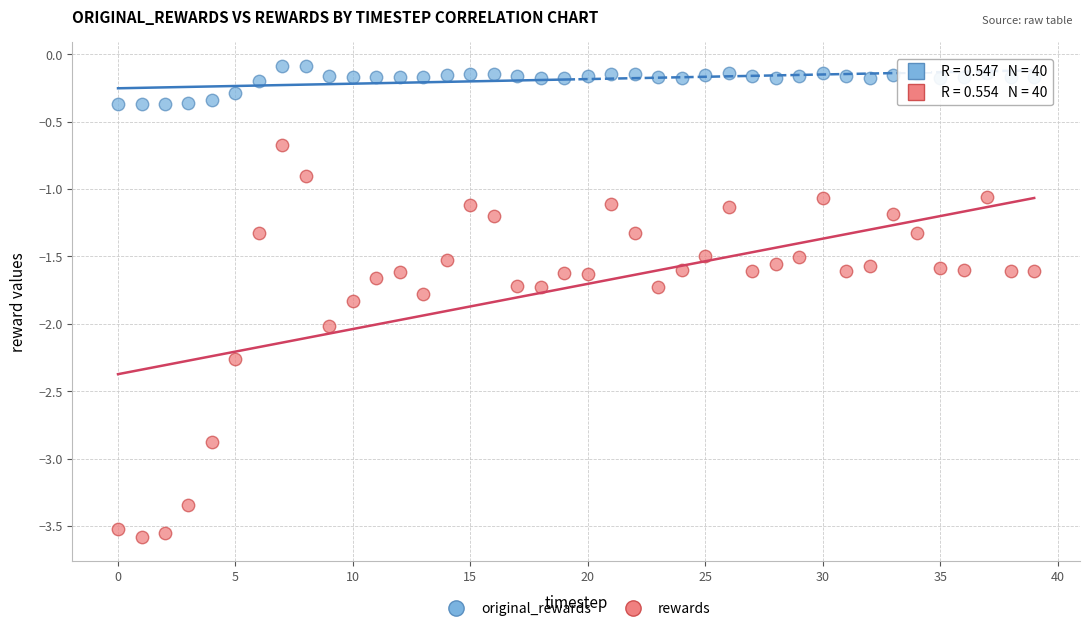

Across all data points, what is the range of Y values (max minus min)?

3.5